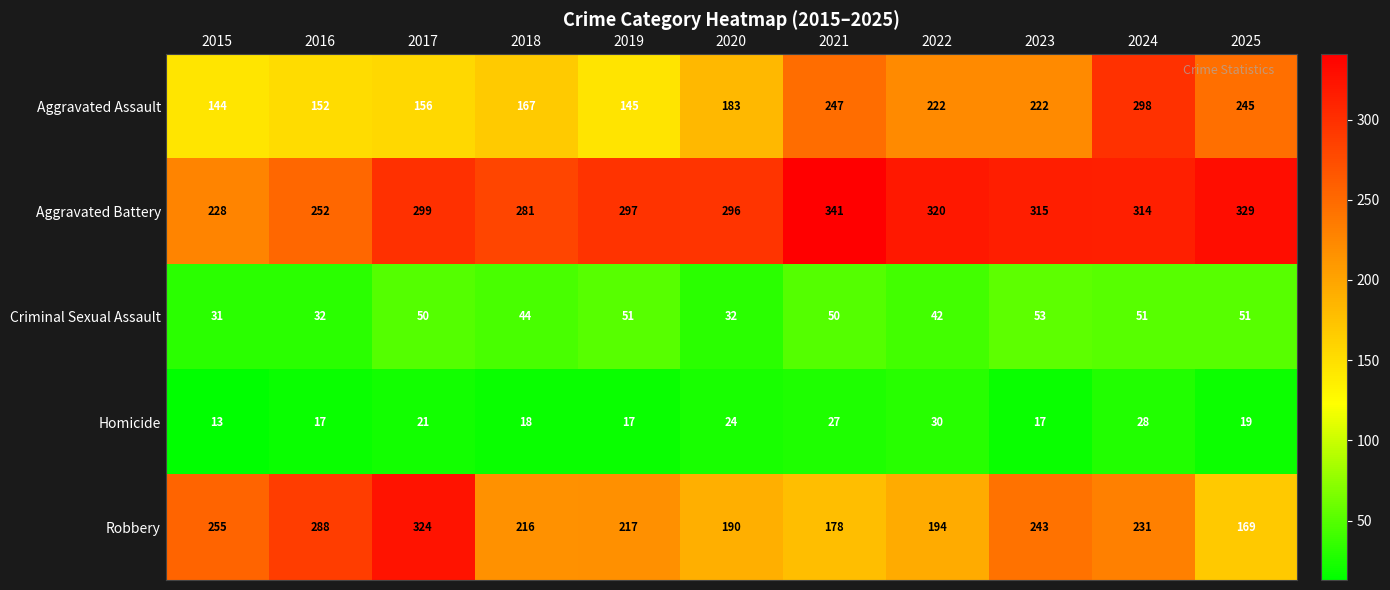

True or false: Aggravated Battery has a value of 296 at 2020.

True